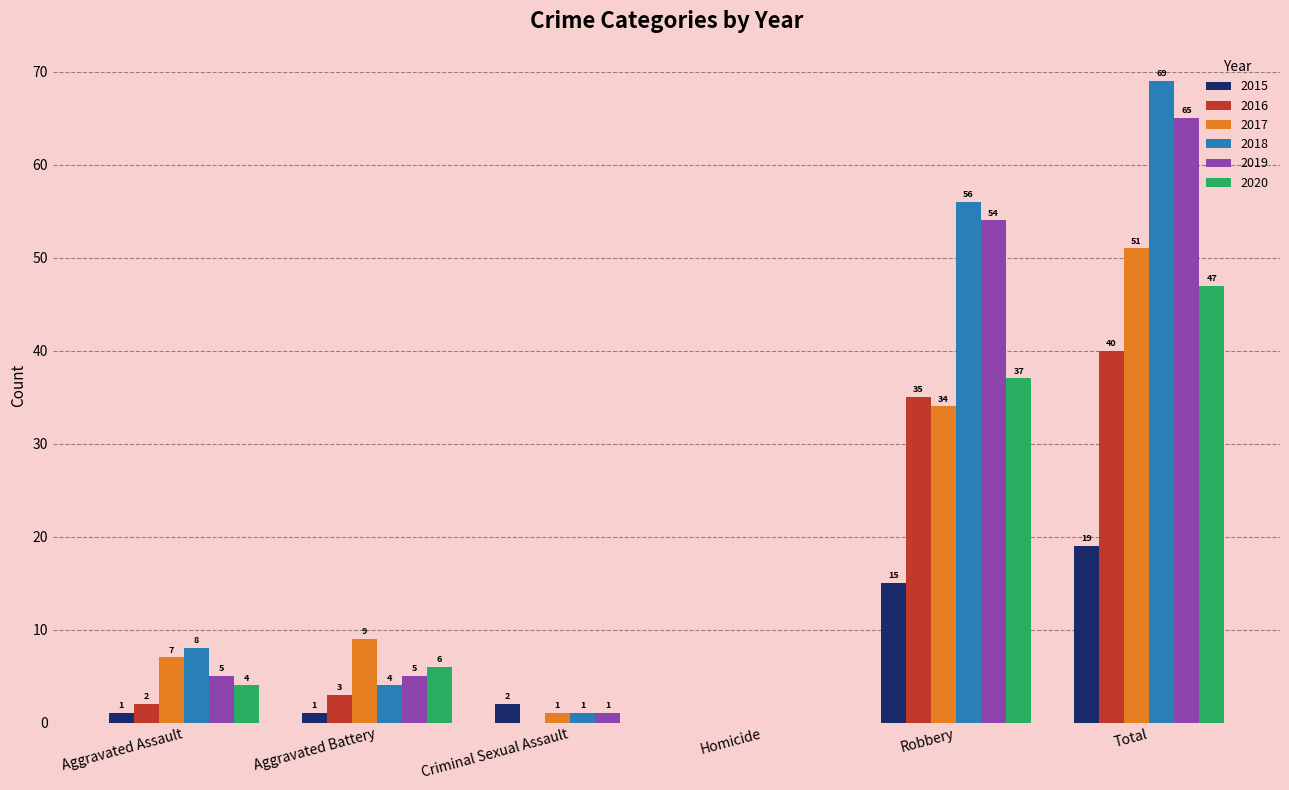

Which series has the largest total across all categories?

2018